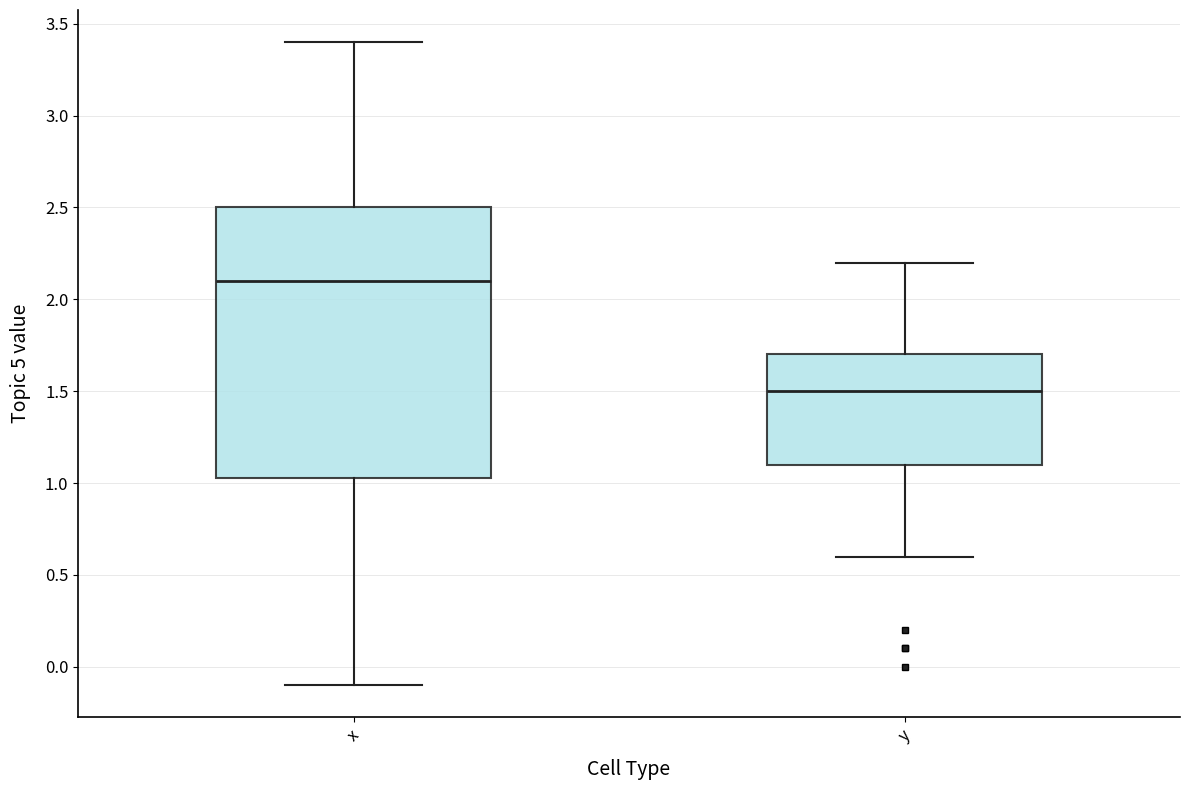

Reading left to right, read every box against the y-axis: the position of its median line, the range the box covers, and the ends of its whiskers. The values are not printed on the chart, so give them approximately, as read against the axis.

x: median 2.10, box 1.05 to 2.50, whiskers -0.10 to 3.40
y: median 1.50, box 1.10 to 1.70, whiskers 0.60 to 2.20